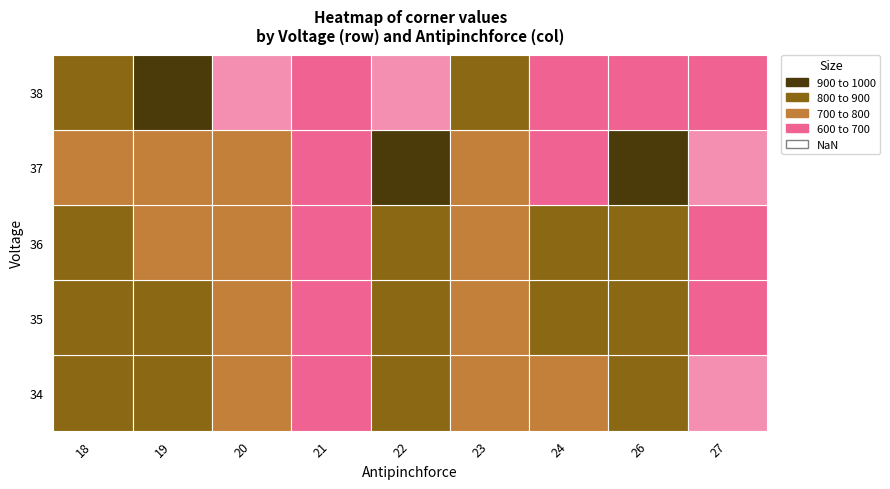

True or false: 35 has a value of 601 at 26.

False